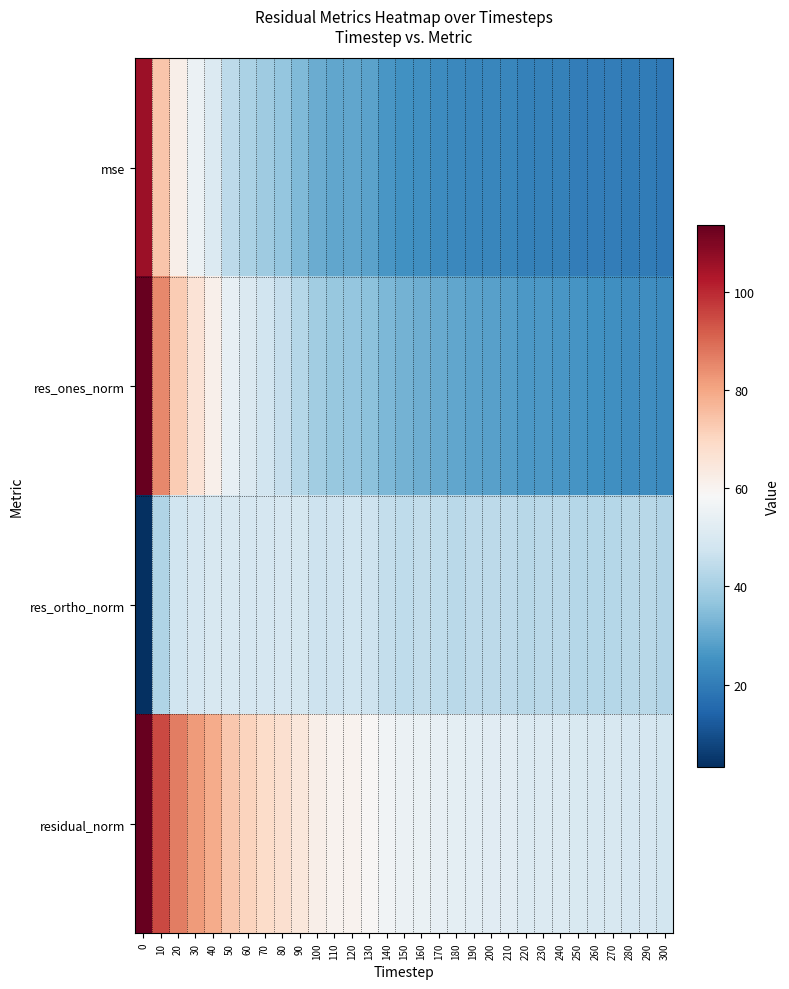

Reading left to right, transcribe all the data shown in this chart.

mse: 0=105.9	10=73.7	20=61.5	30=55.3	40=50.9	50=44.0	60=40.8	70=38.8	80=36.9	90=34.2	100=31.0	110=29.9	120=29.7	130=28.7	140=26.3	150=24.8	160=24.6	170=23.6	180=22.9	190=22.6	200=22.4	210=22.3	220=21.3	230=21.3	240=21.2	250=20.5	260=20.2	270=20.1	280=19.9	290=19.9	300=19.0
res_ones_norm: 0=113.6	10=85.2	20=72.4	30=65.8	40=61.2	50=53.8	60=50.6	70=48.0	80=45.5	90=42.7	100=39.4	110=37.7	120=37.0	130=35.8	140=33.8	150=32.4	160=31.7	170=30.4	180=29.8	190=28.9	200=28.3	210=28.0	220=26.9	230=26.7	240=26.5	250=25.8	260=25.0	270=24.7	280=24.2	290=24.1	300=23.3
res_ortho_norm: 0=3.2	10=41.7	20=47.6	30=49.1	40=49.6	50=49.8	60=49.3	70=49.3	80=49.3	90=48.5	100=47.2	110=47.2	120=47.5	130=47.1	140=45.5	150=44.5	160=44.7	170=44.3	180=43.7	190=43.8	200=43.9	210=44.0	220=43.2	230=43.3	240=43.4	250=42.8	260=42.9	270=42.9	280=43.0	290=43.0	300=42.2
residual_norm: 0=113.7	10=94.8	20=86.6	30=82.1	40=78.8	50=73.3	60=70.6	70=68.8	80=67.1	90=64.6	100=61.5	110=60.4	120=60.2	130=59.2	140=56.7	150=55.0	160=54.8	170=53.7	180=52.9	190=52.5	200=52.3	210=52.1	220=50.9	230=50.9	240=50.9	250=50.0	260=49.6	270=49.5	280=49.3	290=49.3	300=48.2